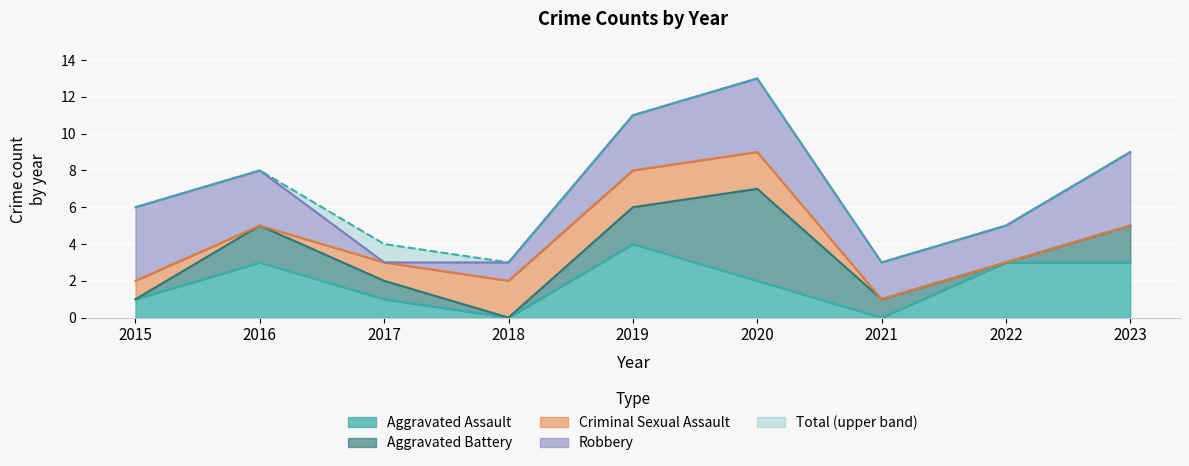

How many series are shown in this chart?

5